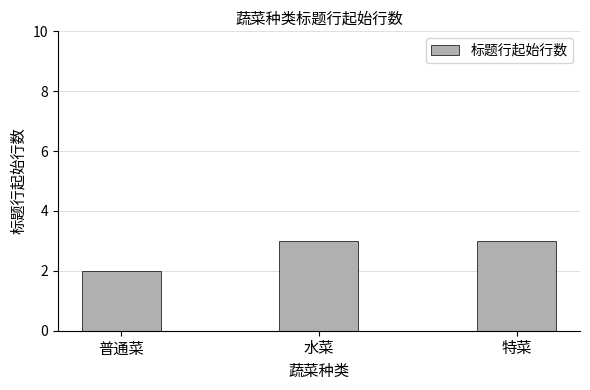

What is the label of the 3rd bar from the right?

普通菜